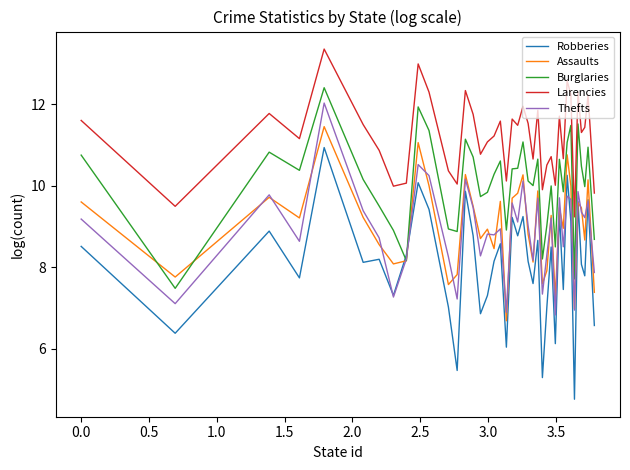

True or false: Larencies and Robberies cross at least once.

False